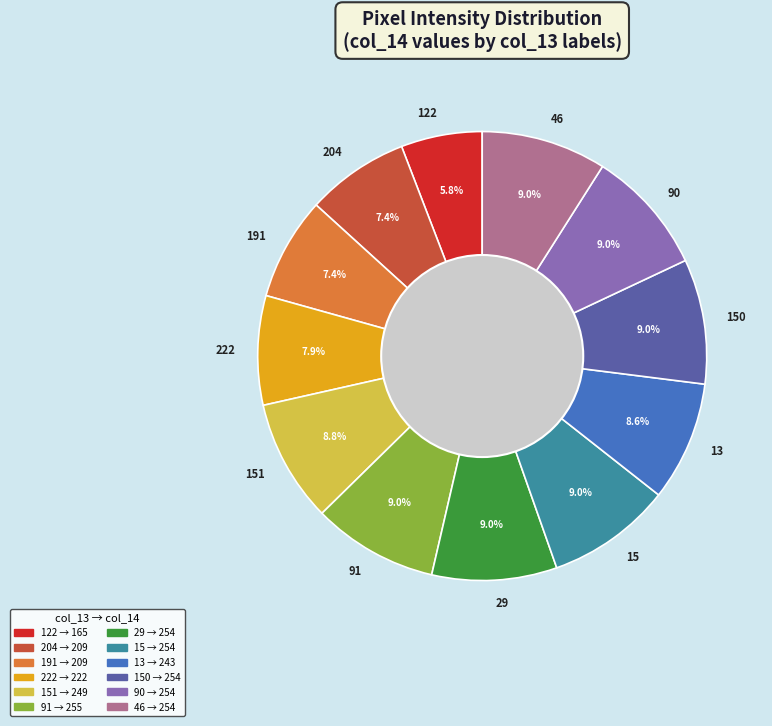

Between 46 and 191, which is larger?

46